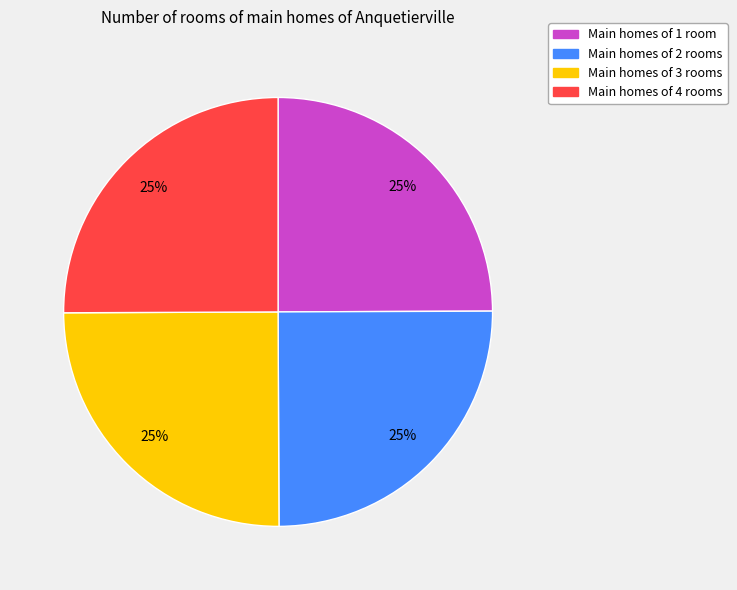

Does any single category account for the majority?

No